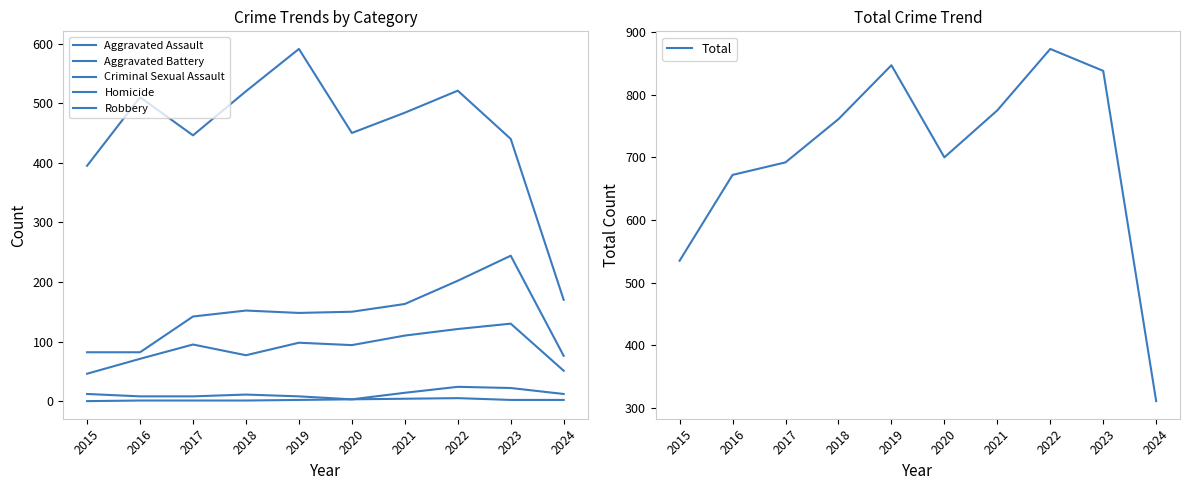

What are all the series names shown in the legend?

Aggravated Assault, Aggravated Battery, Criminal Sexual Assault, Homicide, Robbery, Total